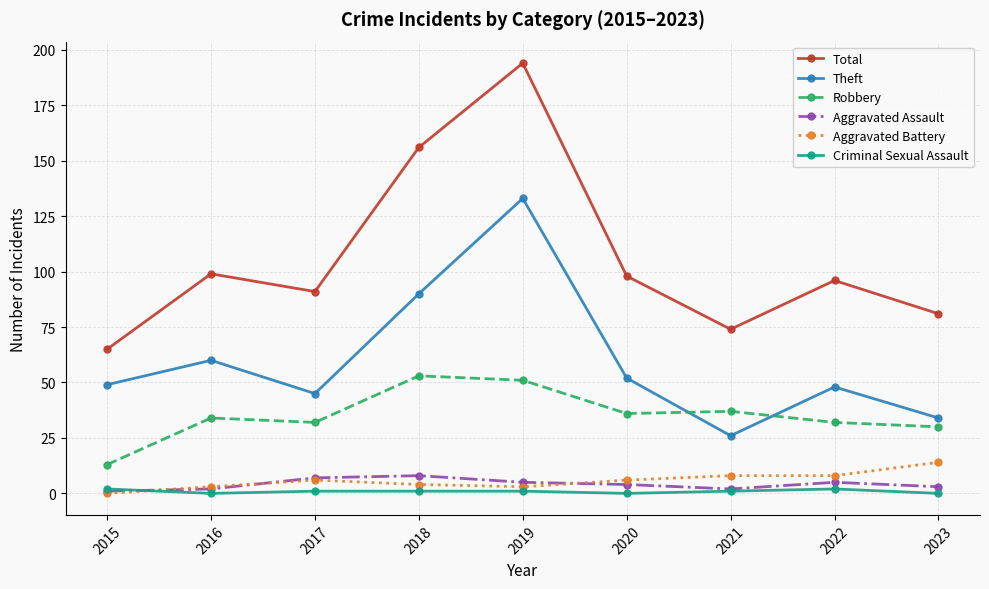

At which category is the sum across all series the highest?

2019